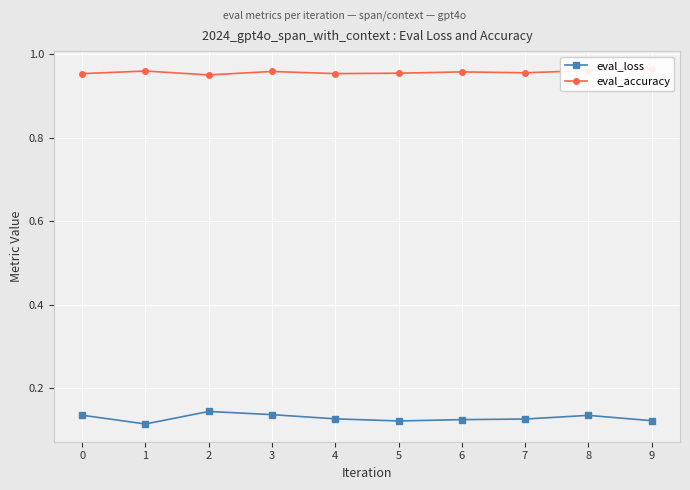

At which label does eval_loss reach its minimum?

1